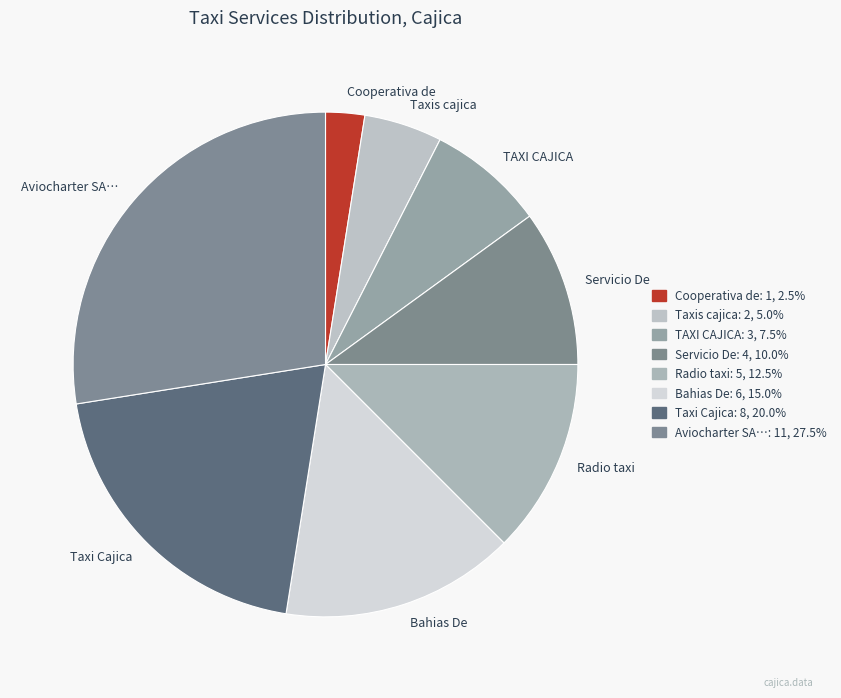

Is the sum of Taxis cajica and Aviocharter SA… greater than half?

No